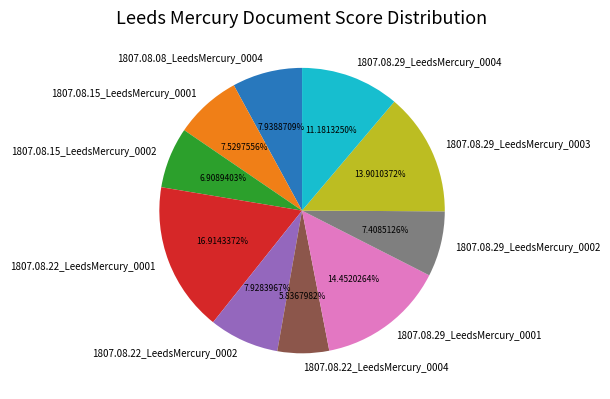

Does 1807.08.29_LeedsMercury_0004 account for over 50% of the chart?

No